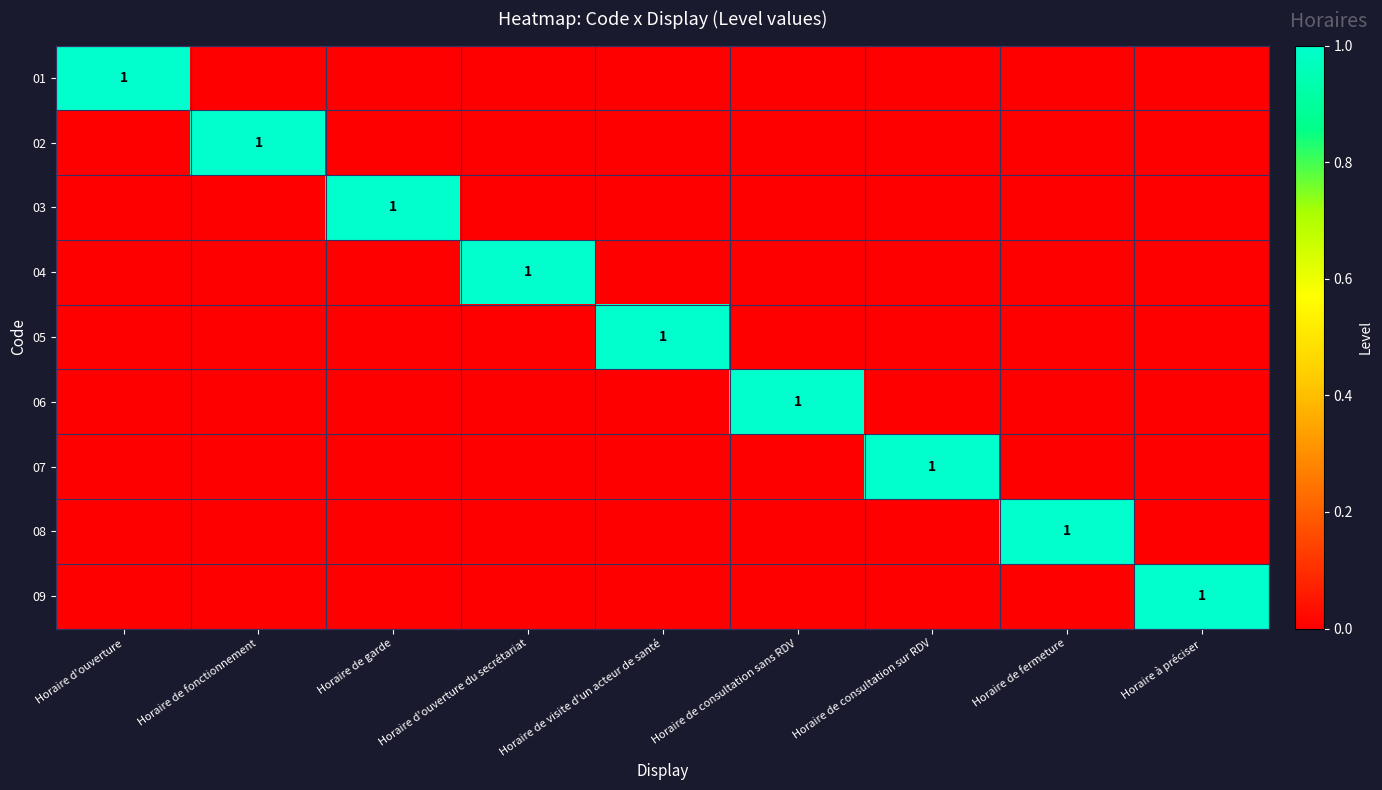

What is the difference between the highest and lowest values at Horaire de fonctionnement?

1